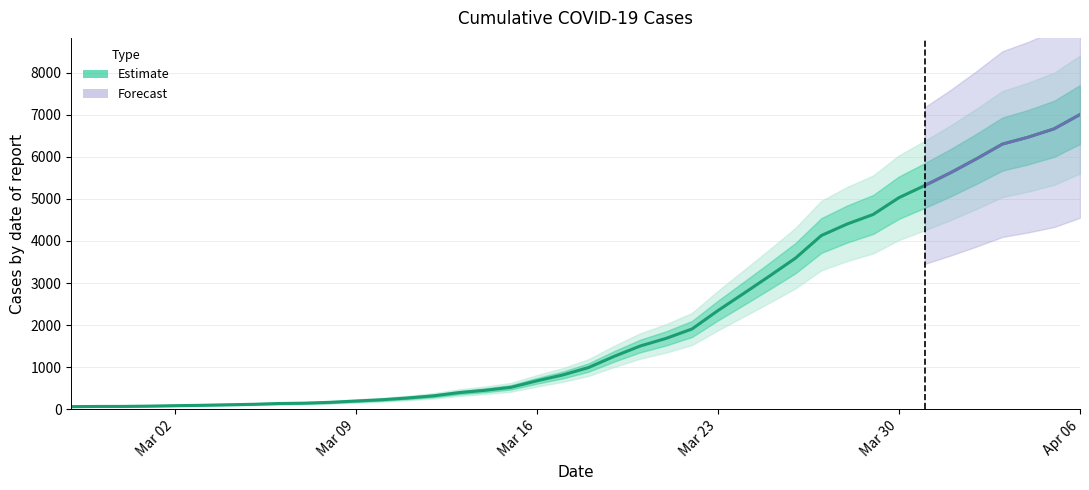

The value at Apr 06 is 134. True or false?

False